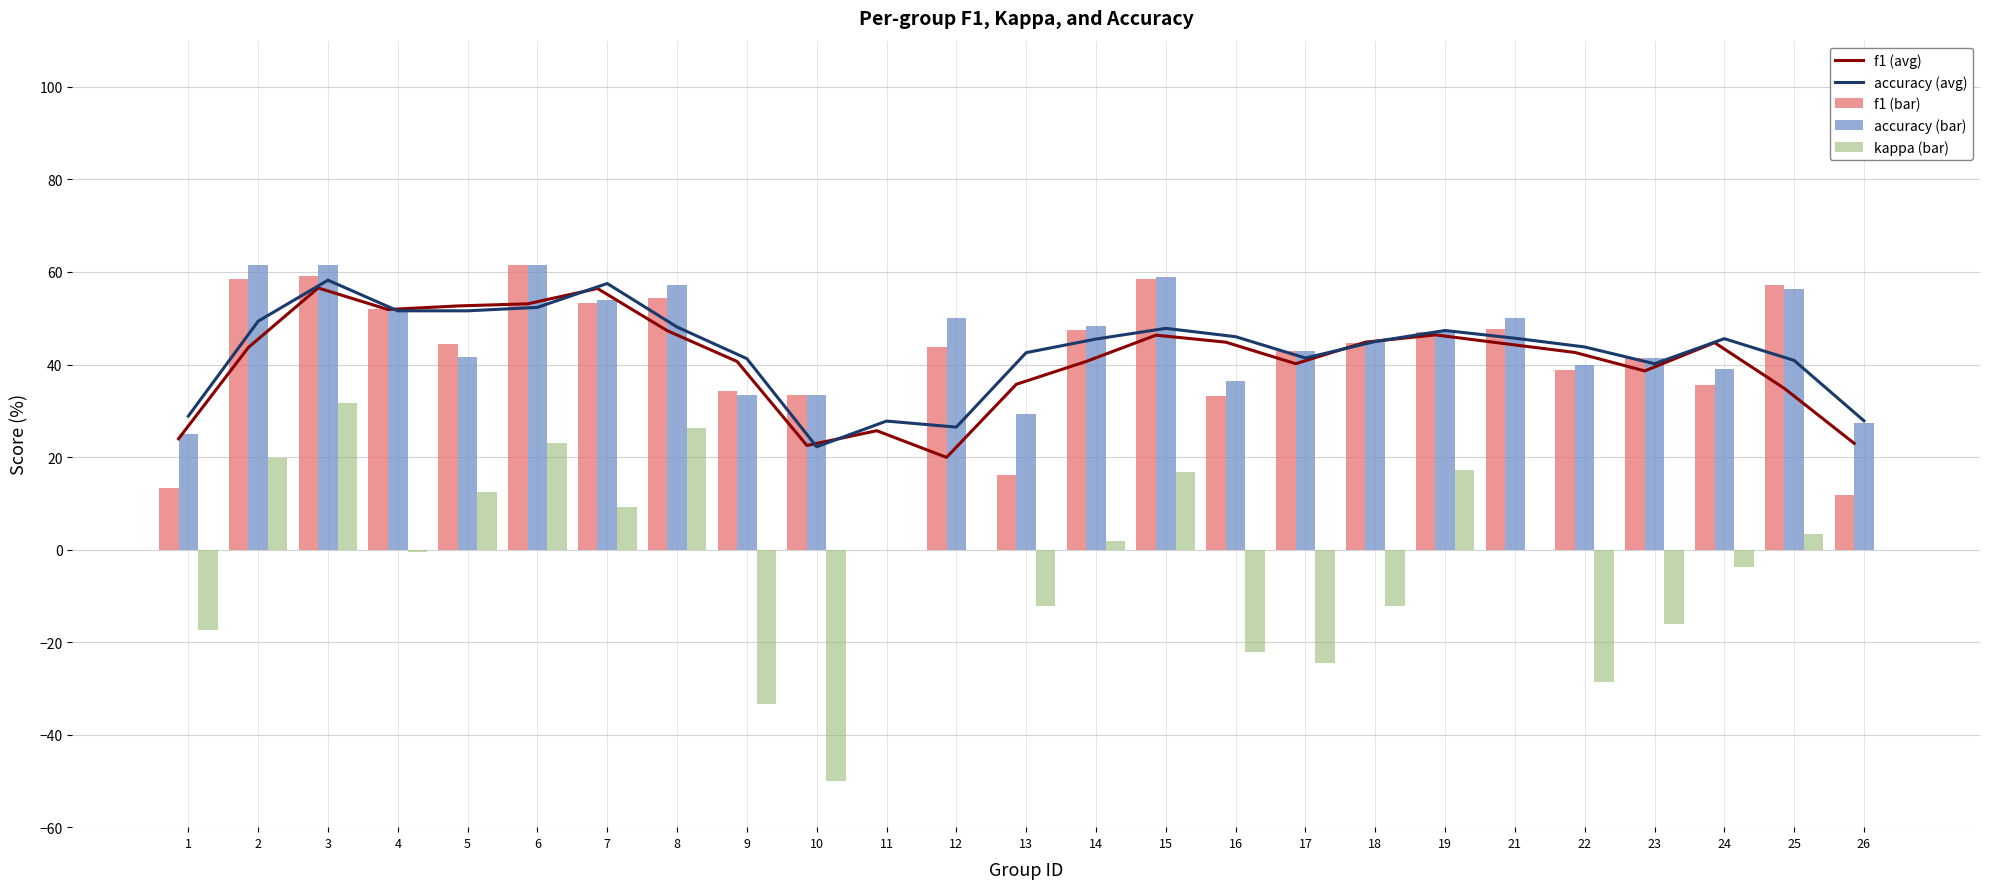

How many groups of bars are there?

25